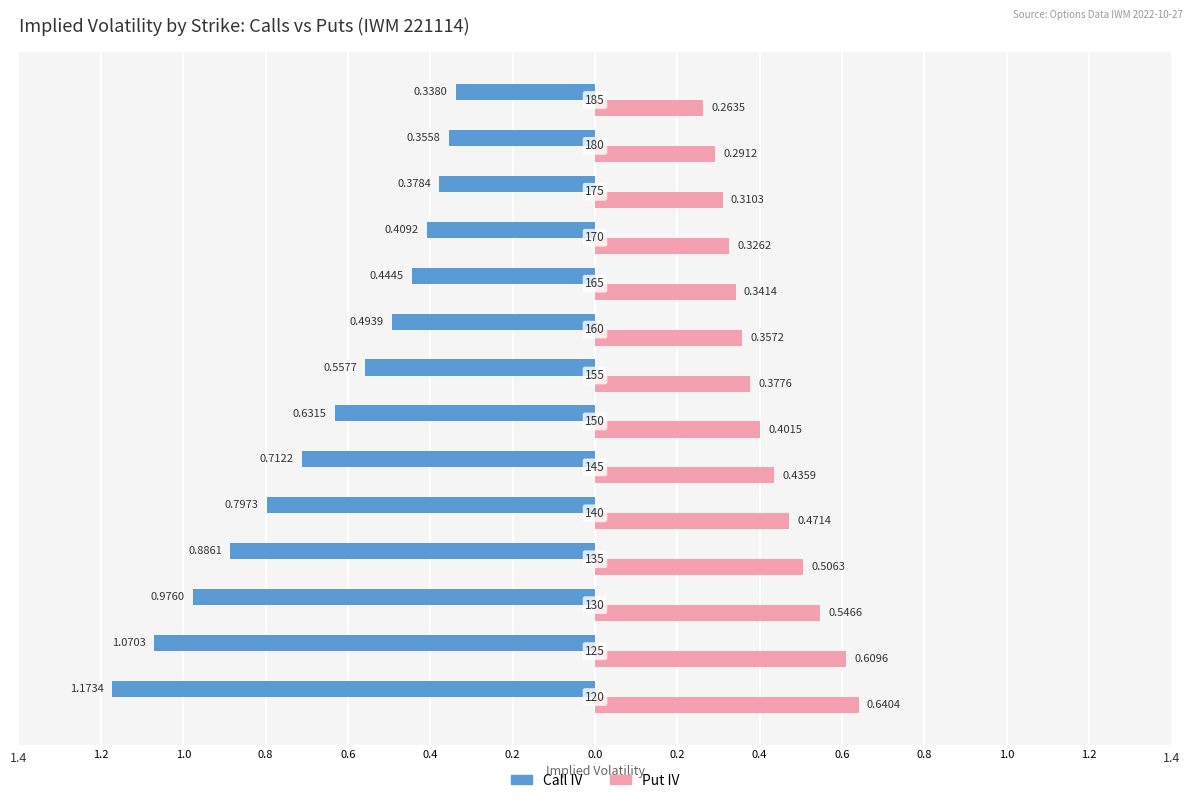

What are all the series names shown in the legend?

Call IV, Put IV